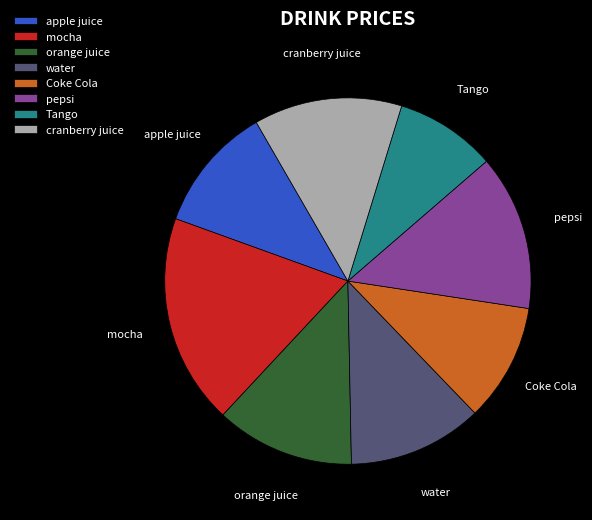

Do pepsi and cranberry juice together represent more than half of the pie?

No